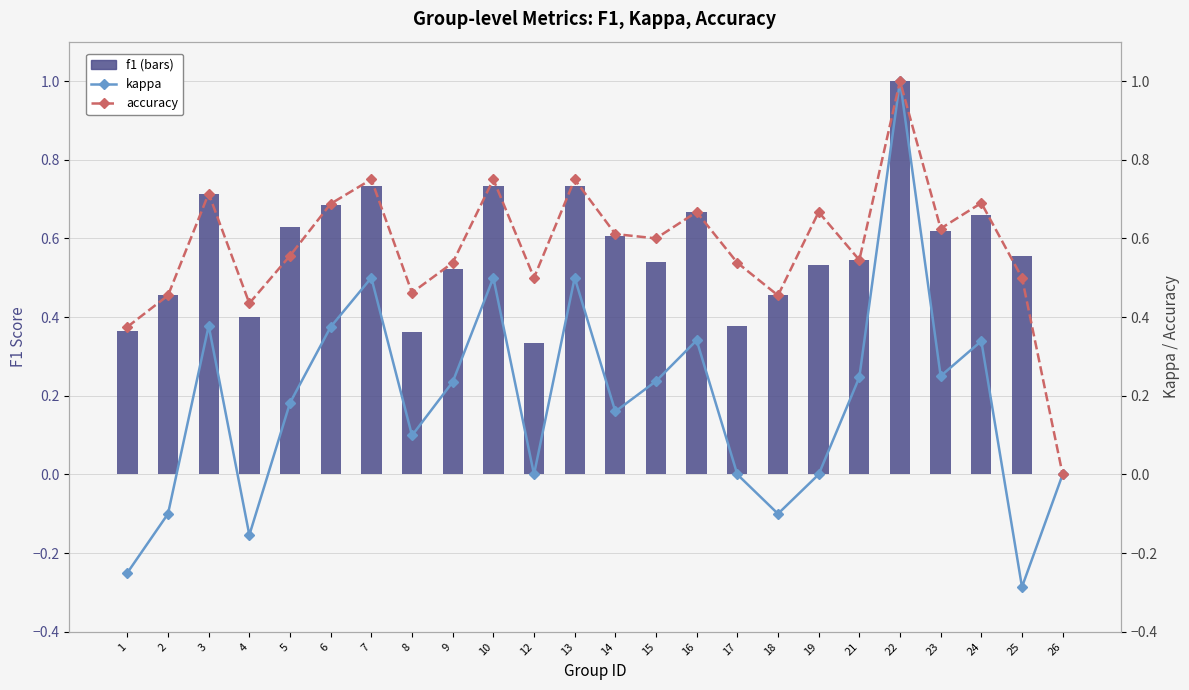

Rank the series at 15 from lowest to highest value.

kappa, f1, accuracy